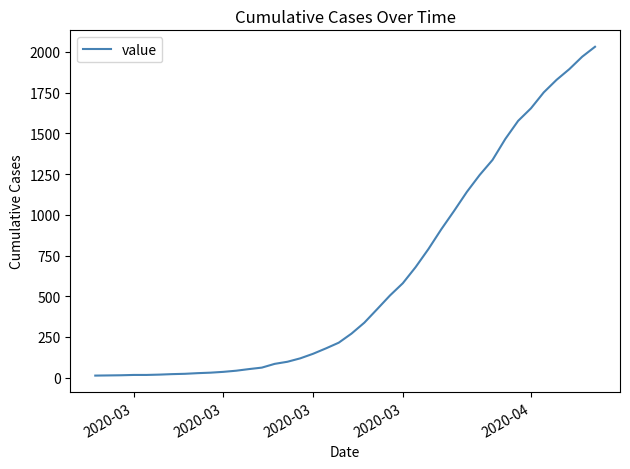

What is the greatest value displayed?

2032